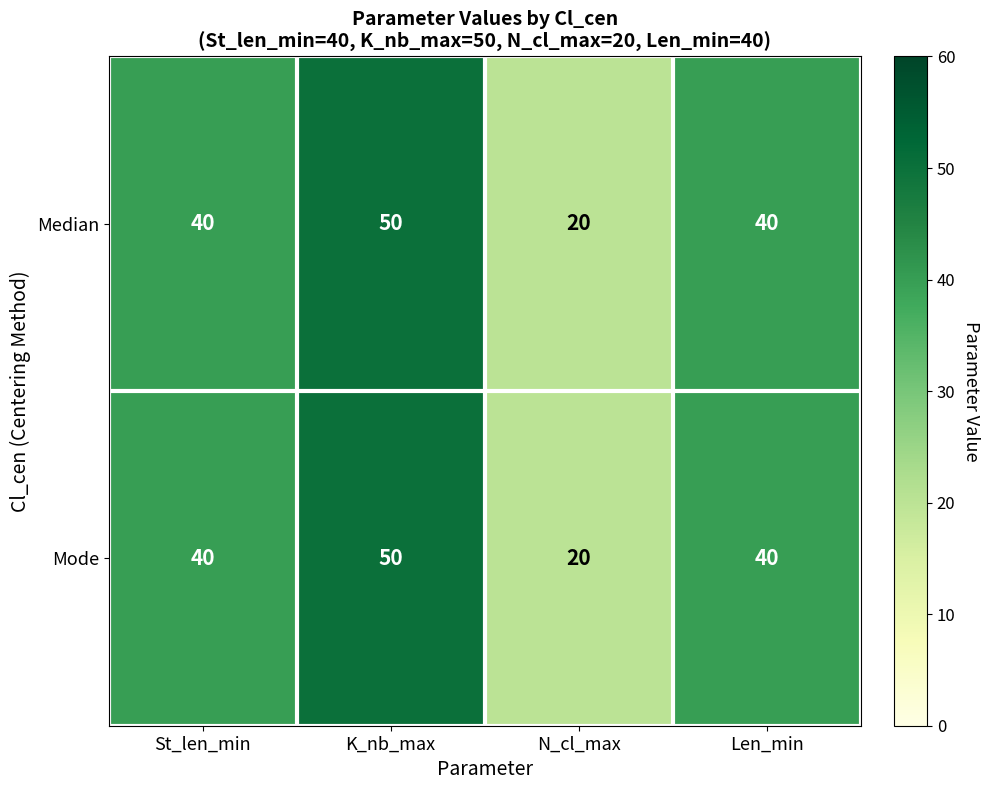

What is the minimum value for Median?

20